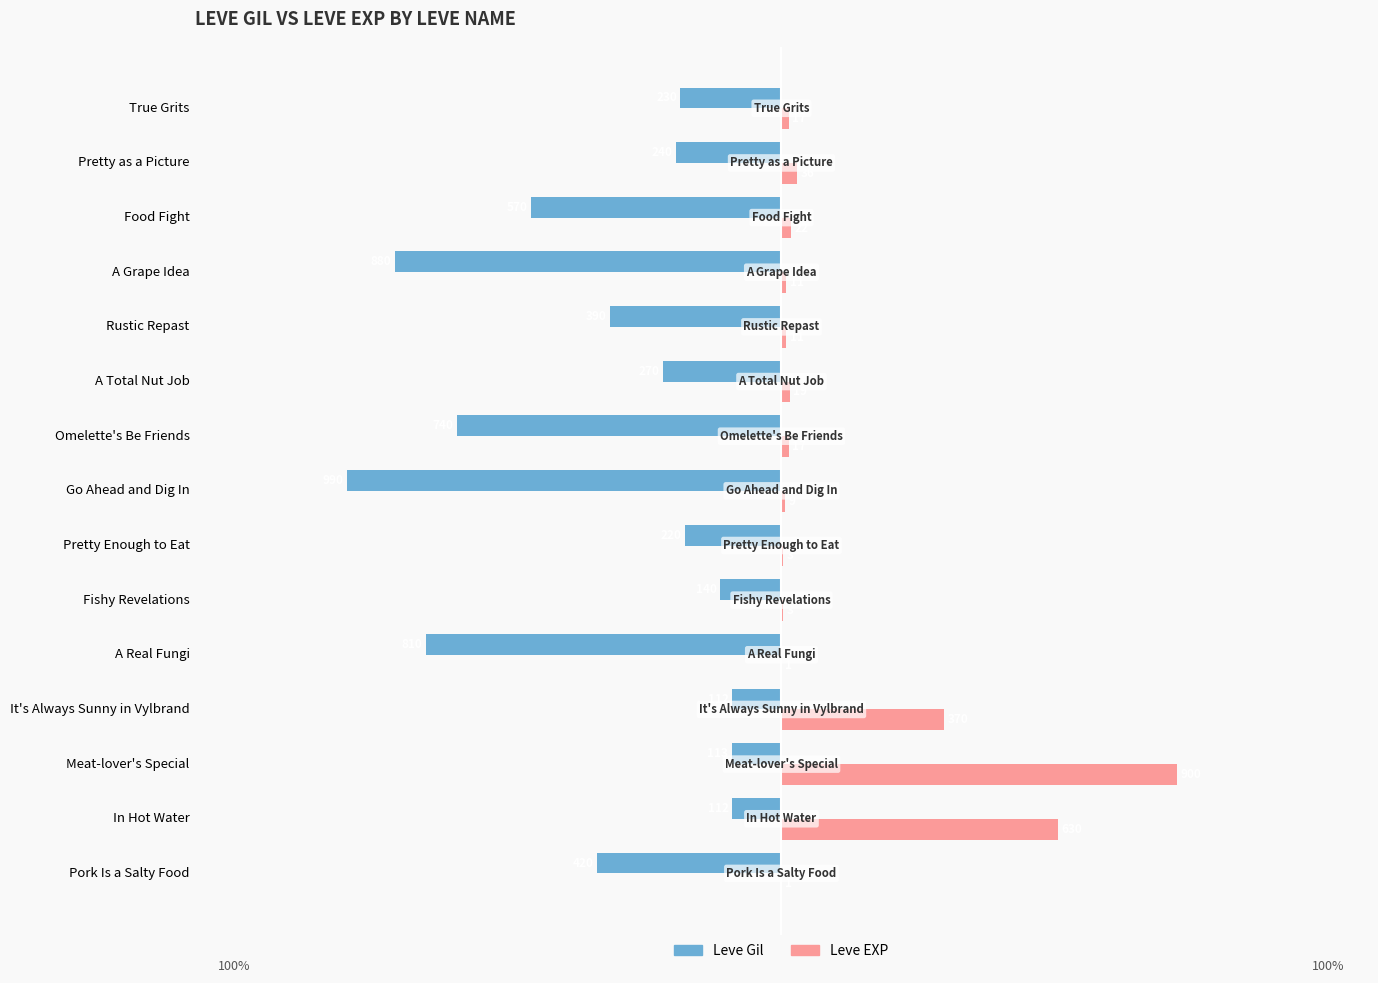

Which label corresponds to the largest value in the chart?

Meat-lover's Special